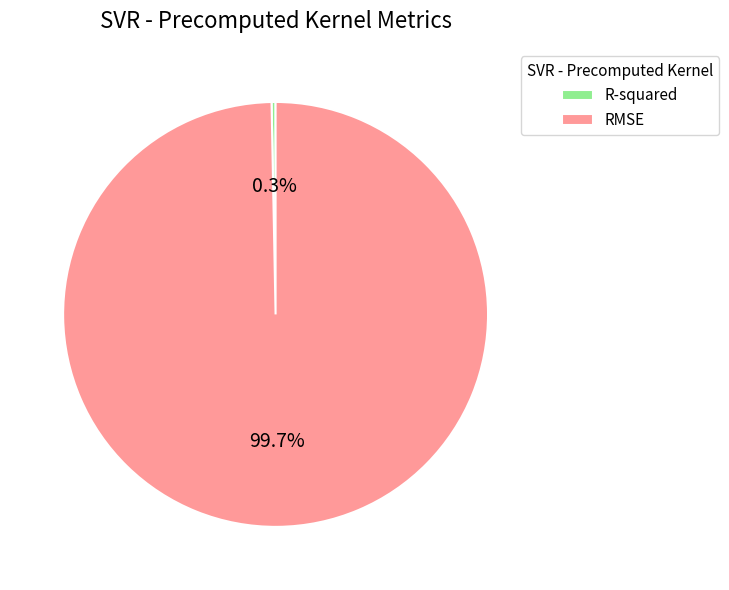

Combined, do R-squared and RMSE account for over 50%?

Yes